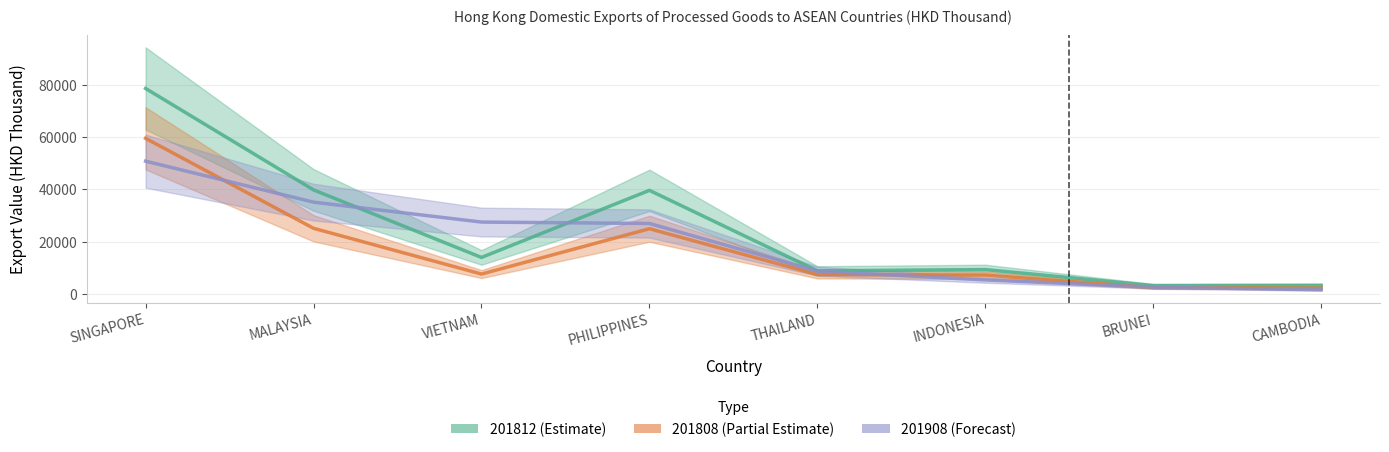

Which category has the highest value across all series?

SINGAPORE